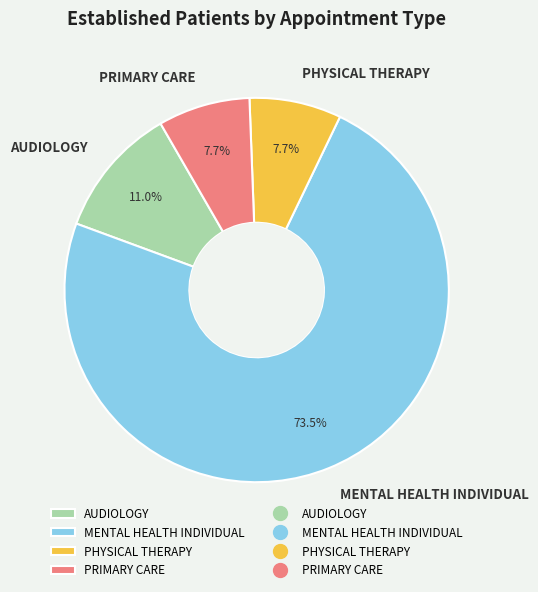

Which slice represents more than half of the pie?

MENTAL HEALTH INDIVIDUAL